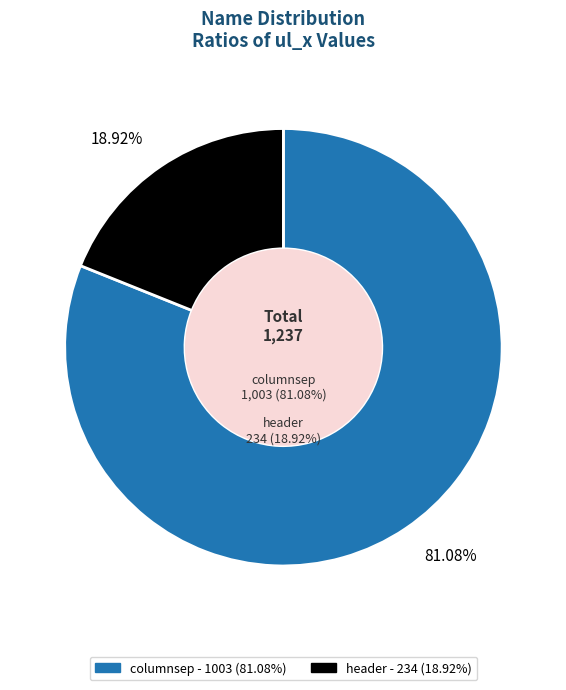

To the nearest percent, what portion does header represent?

19%